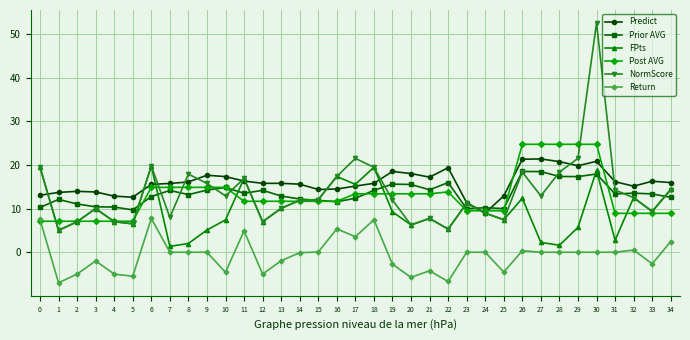

What is the maximum value shown in the chart?

52.5